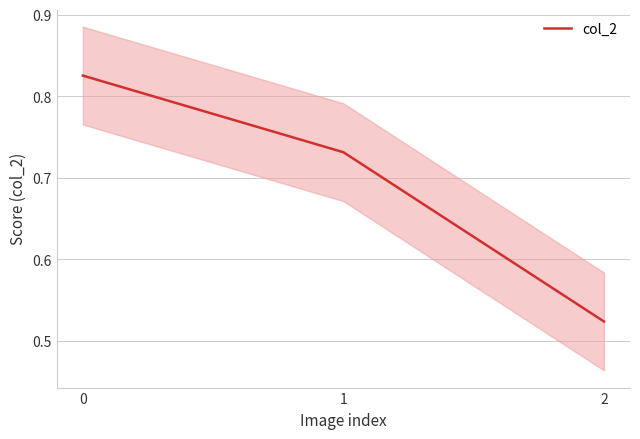

The chart shows a value of 1.4 at 0. True or false?

False